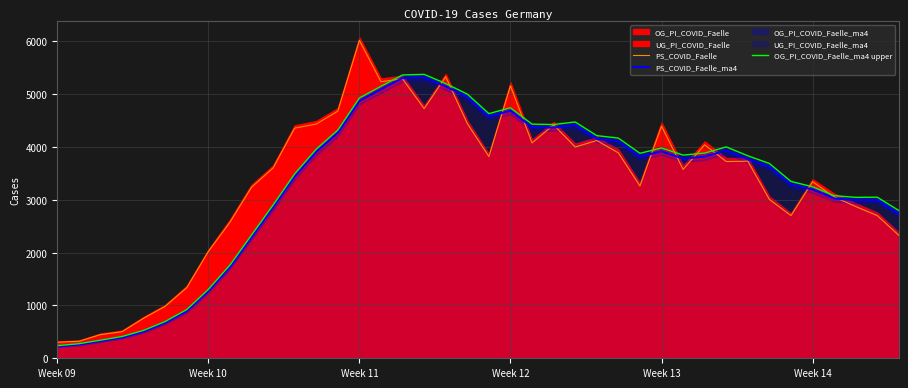

Which category has the highest value in the PS_COVID_Faelle series?

Week 11